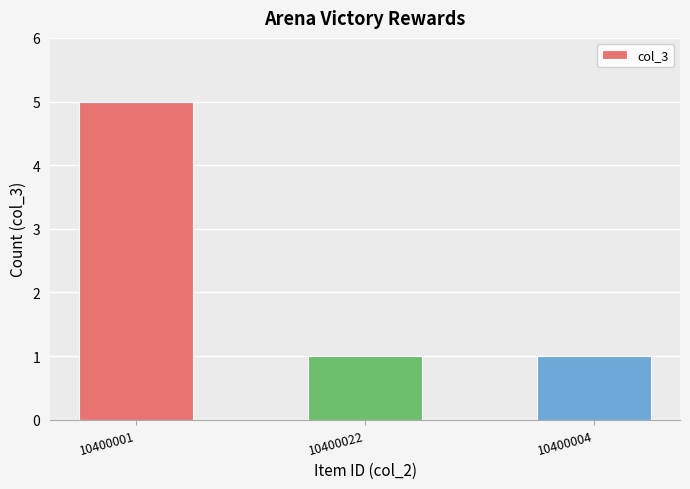

What is the label of the 3rd bar from the left?

10400004